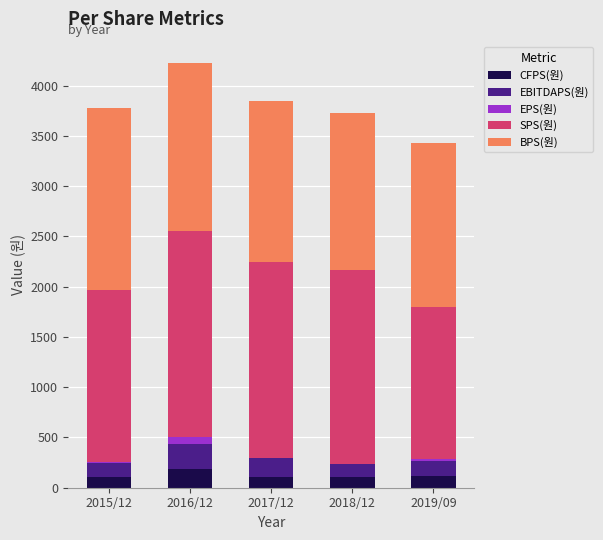

What is the highest value of the CFPS(원) series?

189